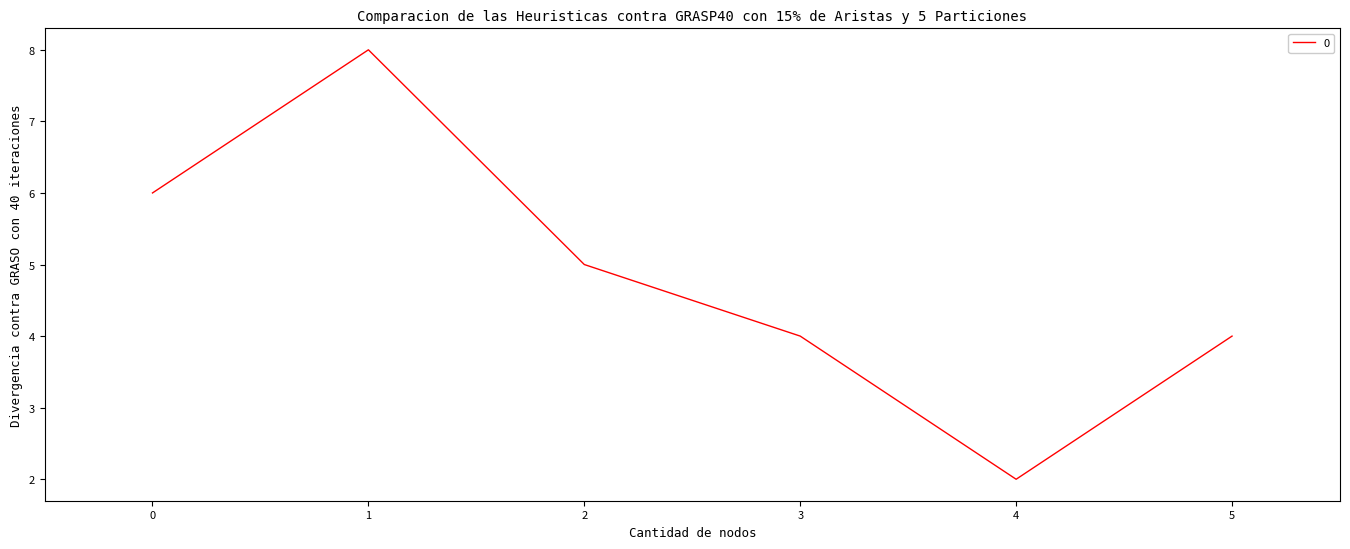

What is the sum of all values?

29